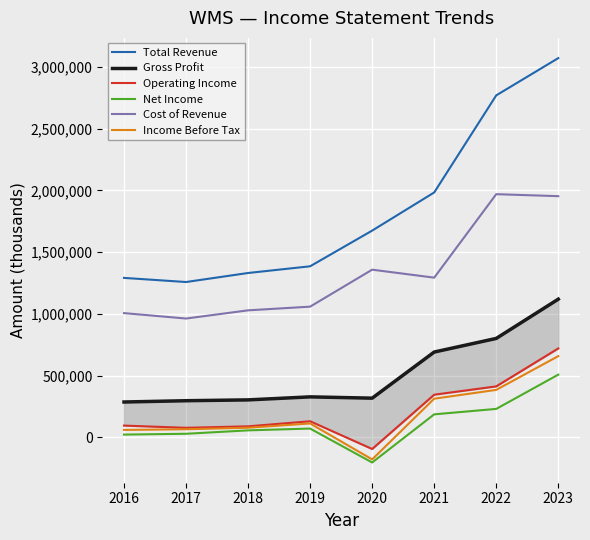

The Total Revenue series shows 1953086 at 2019. True or false?

False